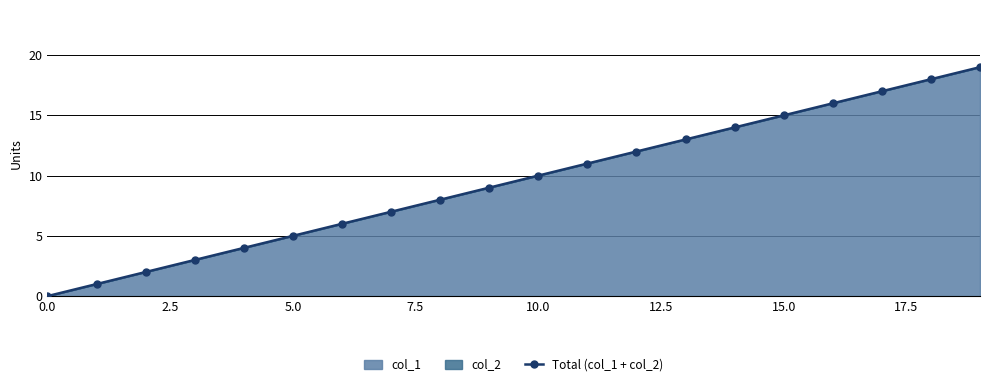

How many values are below 10?

10